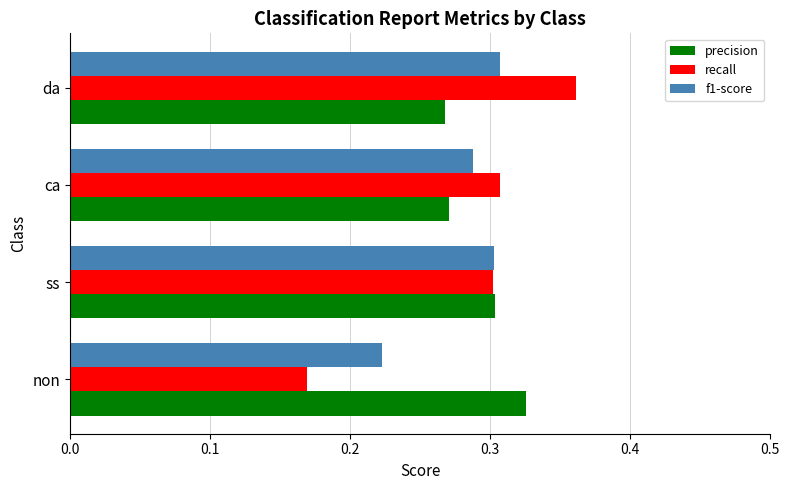

At which category is the sum across all series the highest?

da